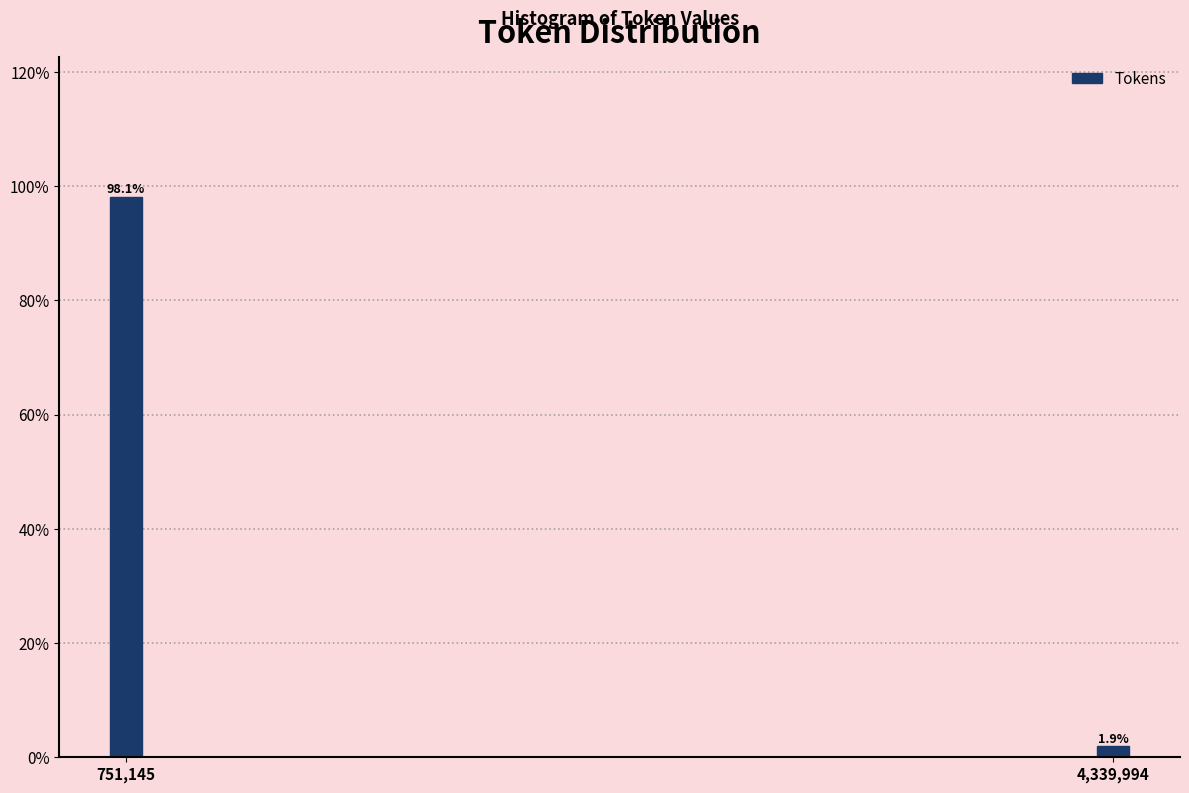

Reading left to right, what are all the values shown in this chart?

751,145=98.1	4,339,994=1.9